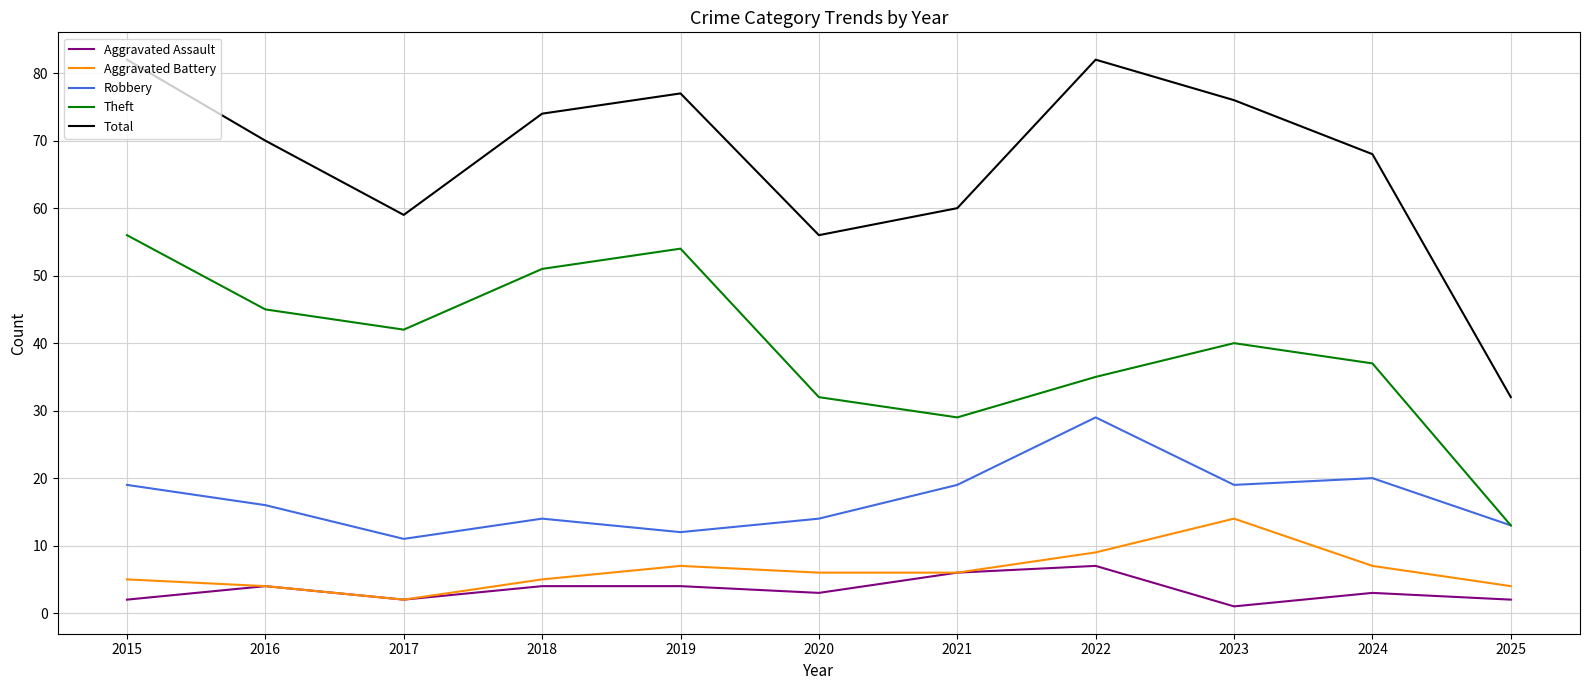

What is the minimum value for Total?

32